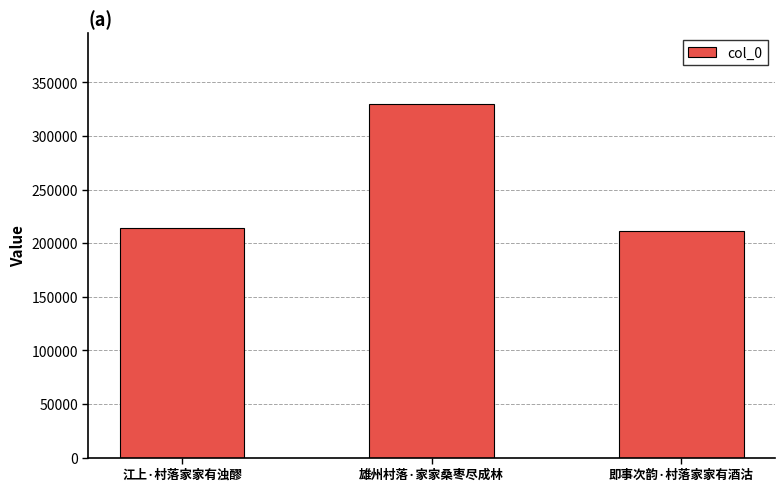

What is the value of the 1st bar from the left?

214132